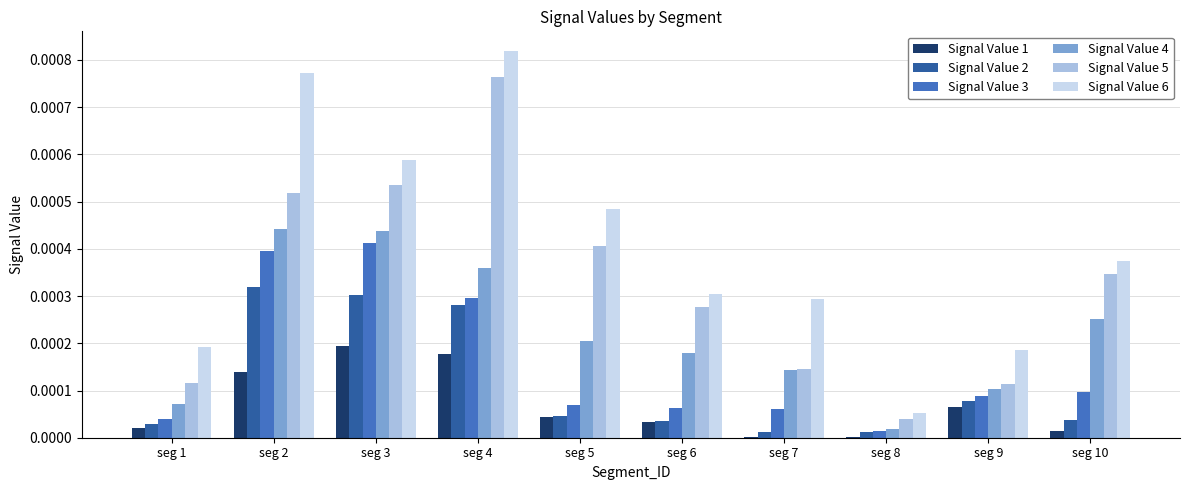

Is the value of Signal Value 2 at seg 3 greater than the value of Signal Value 5 at seg 2?

No